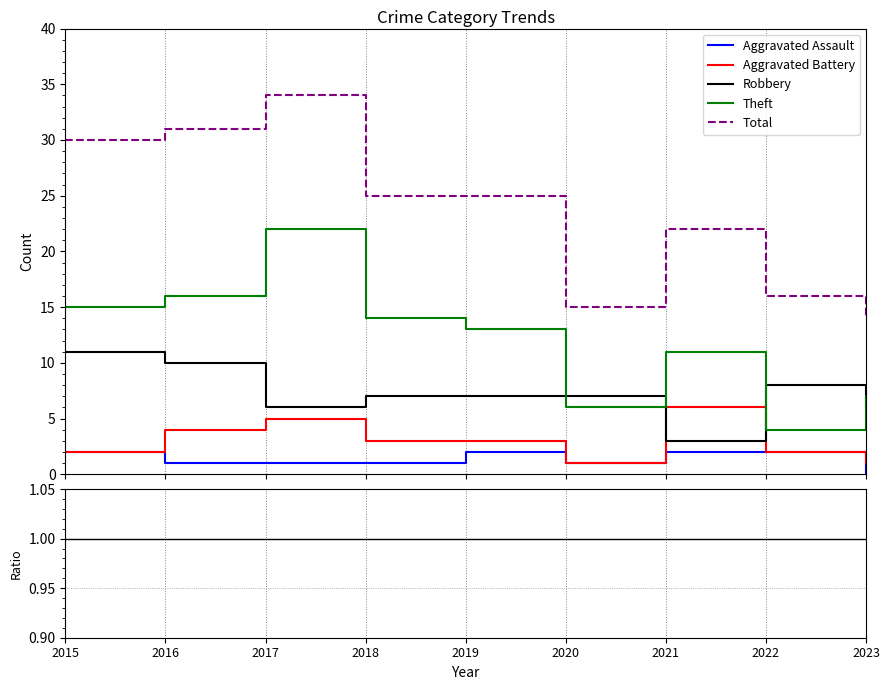

The Aggravated Assault series shows 0.0 at 2017. True or false?

False